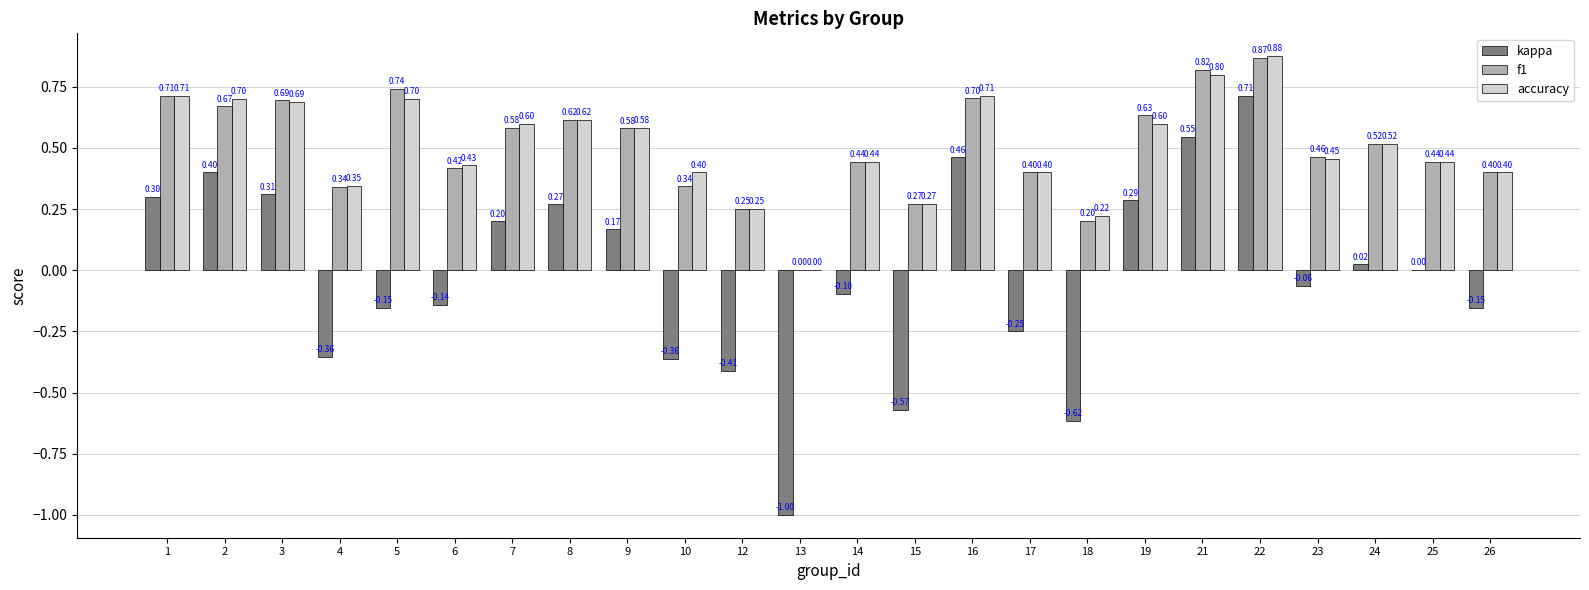

What are all the series names shown in the legend?

kappa, f1, accuracy